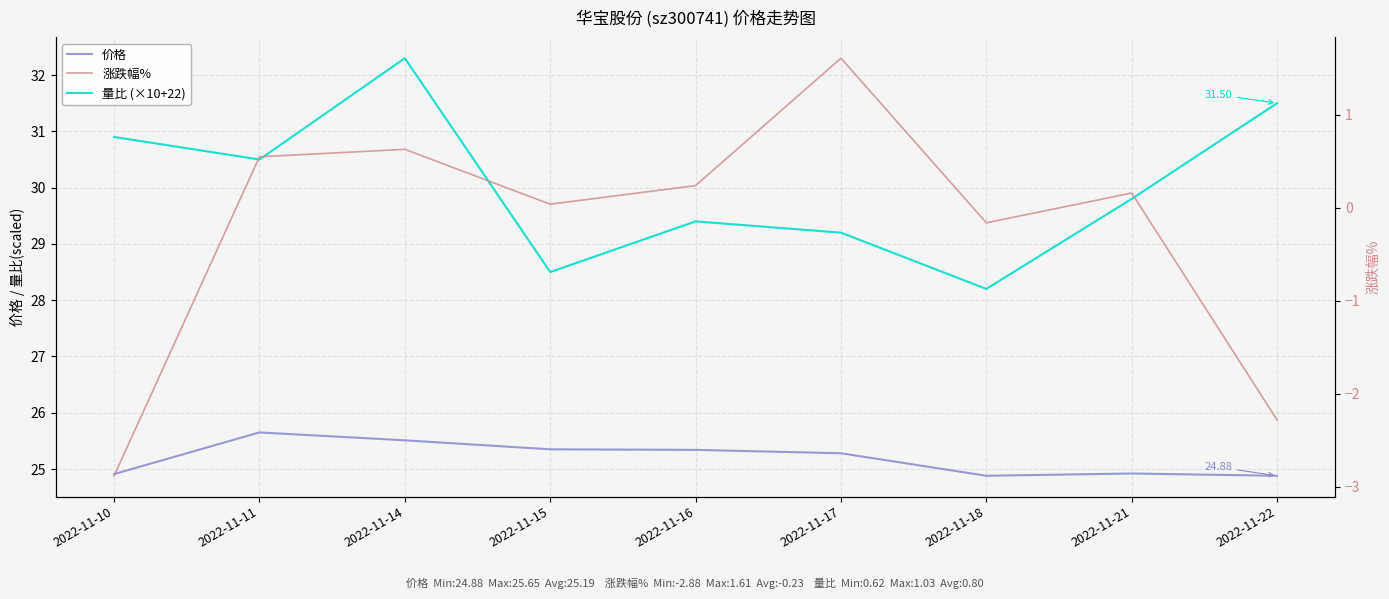

Which category has the highest value in the 价格 series?

2022-11-11